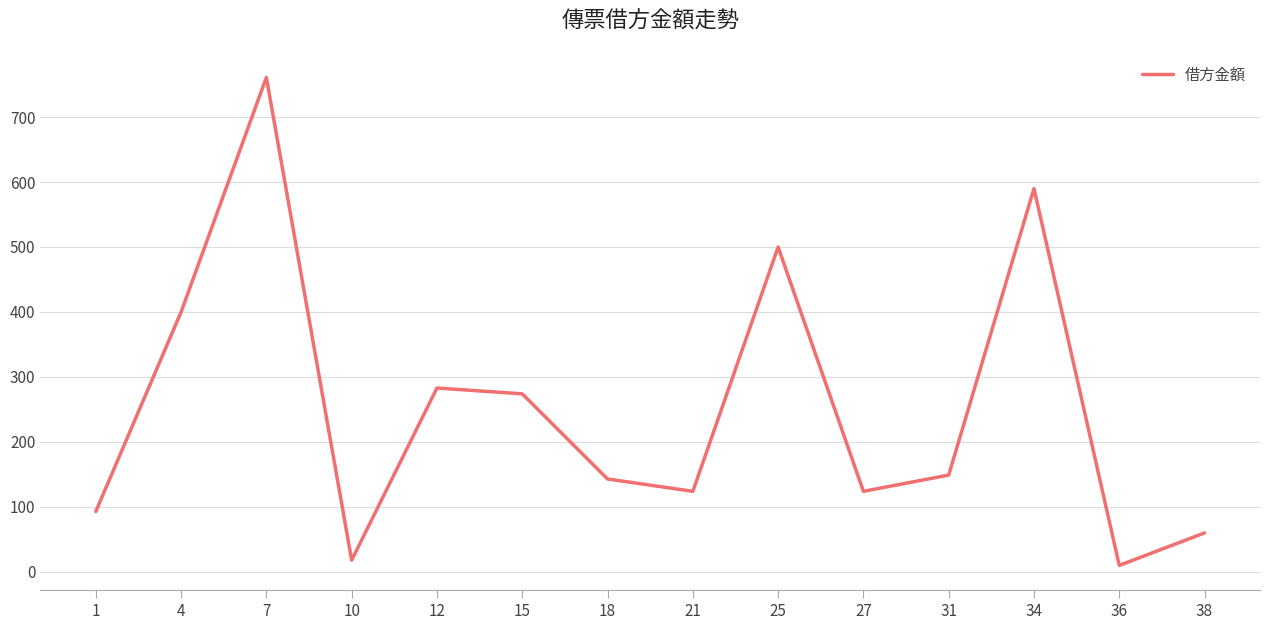

What is the sum of all values?

3529